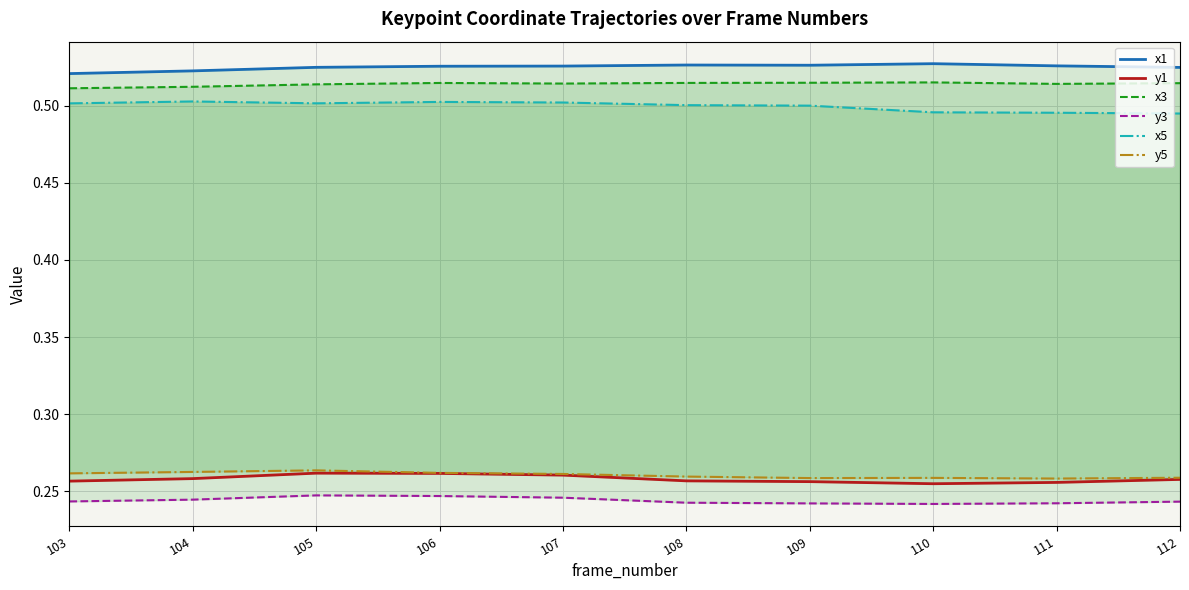

Is the value of x5 at 109 greater than the value of y3 at 103?

Yes